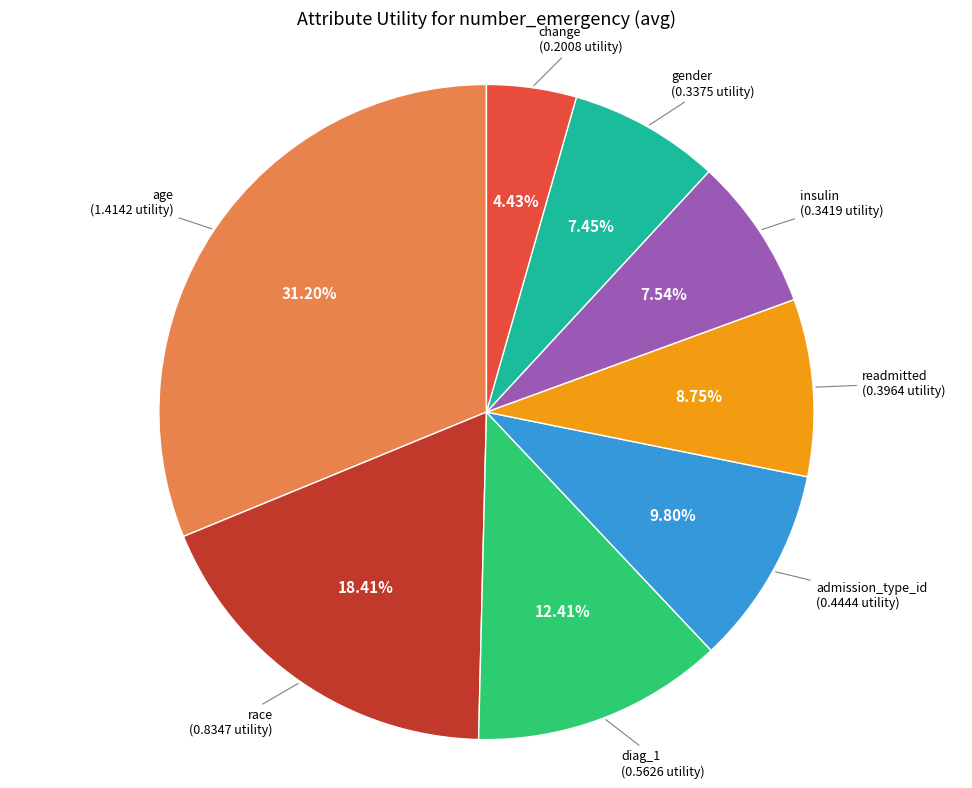

To the nearest percent, what is the difference between the largest and smallest slice percentages?

27%